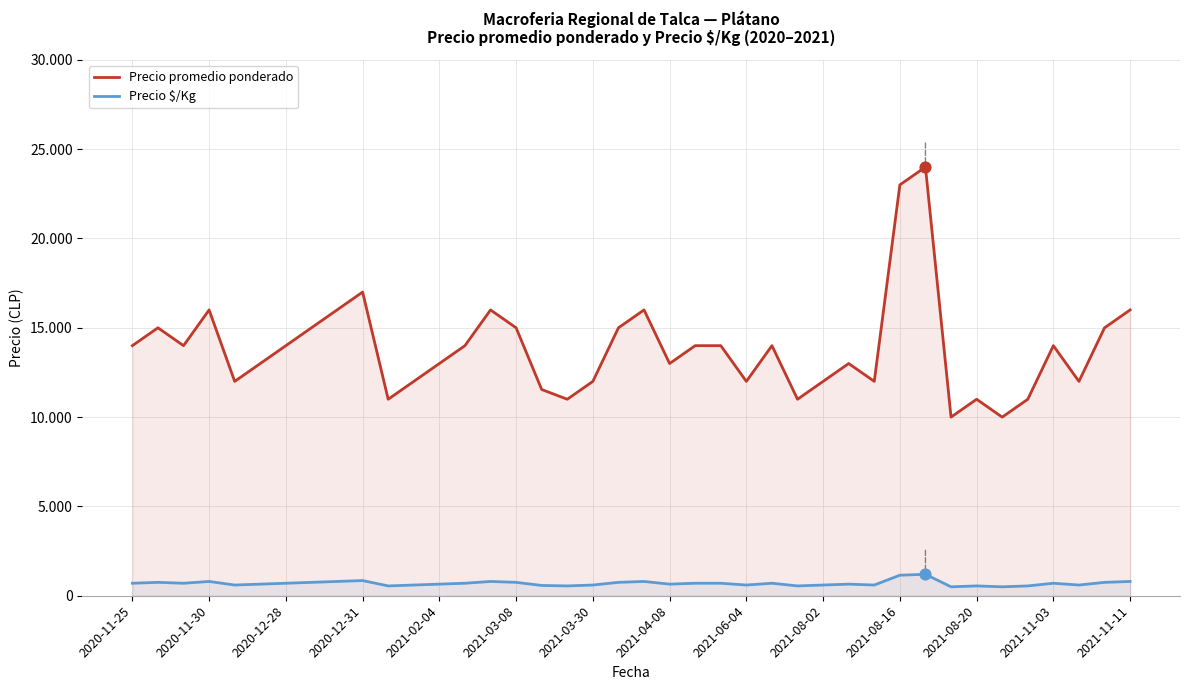

Which series reaches the maximum Y coordinate?

Precio promedio ponderado